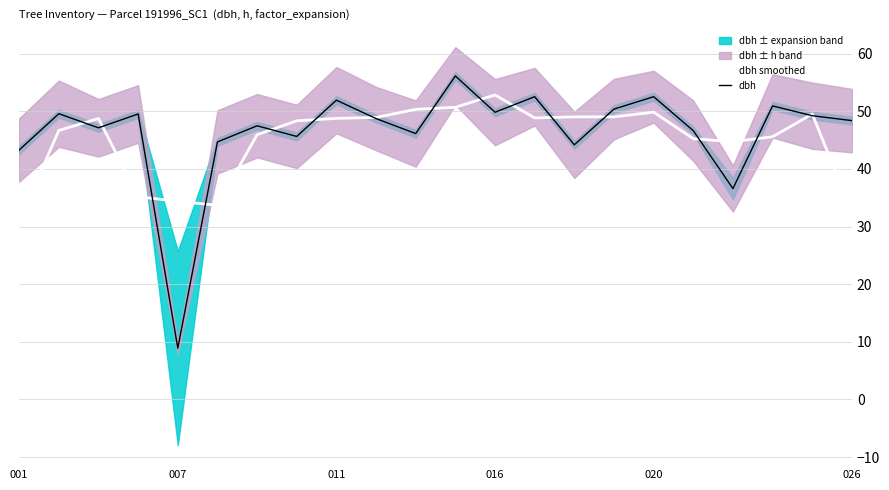

Between 6 and 21, which series saw the biggest shift?

dbh smoothed